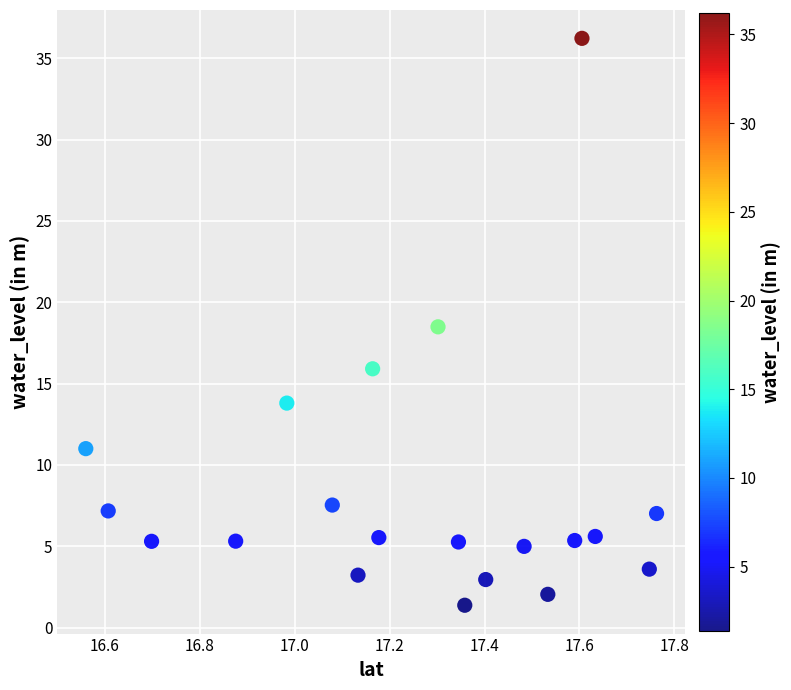

What is the range of Y values (max minus min)?

34.9